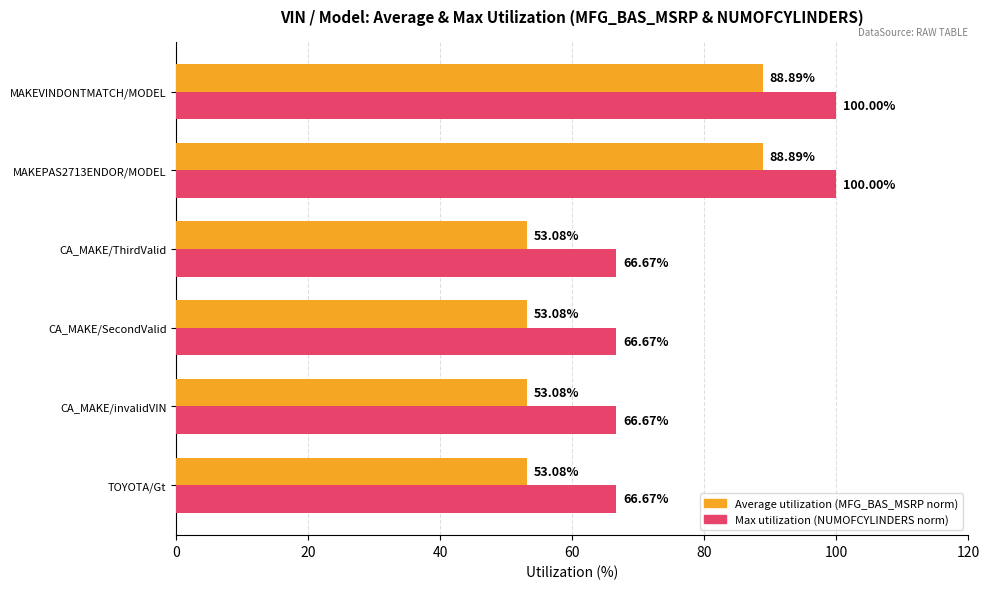

What is the sum of the Max utilization (NUMOFCYLINDERS norm) values at MAKEVINDONTMATCH/MODEL and TOYOTA/Gt?

166.7